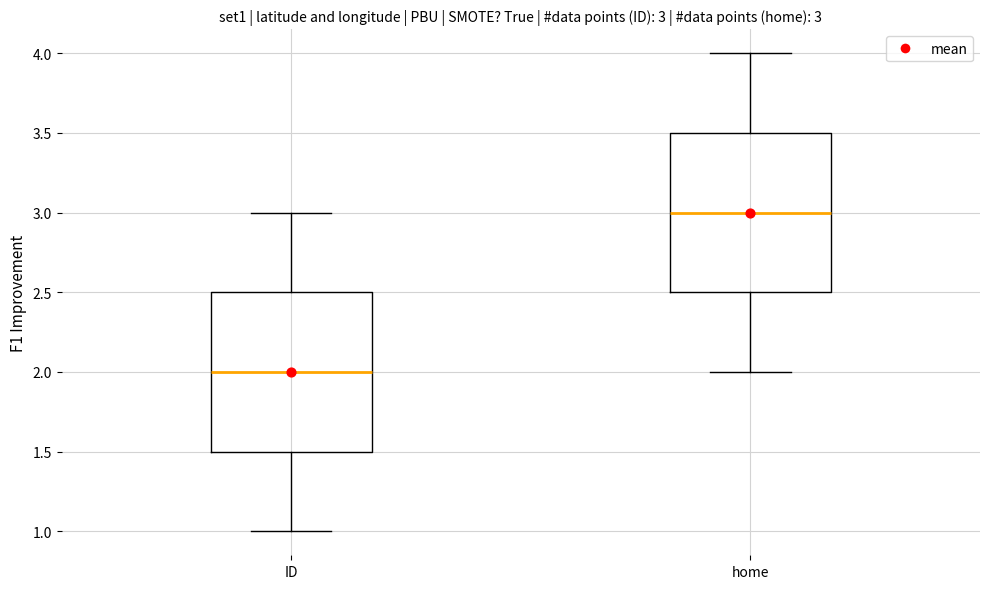

Which box has the highest median line?

home